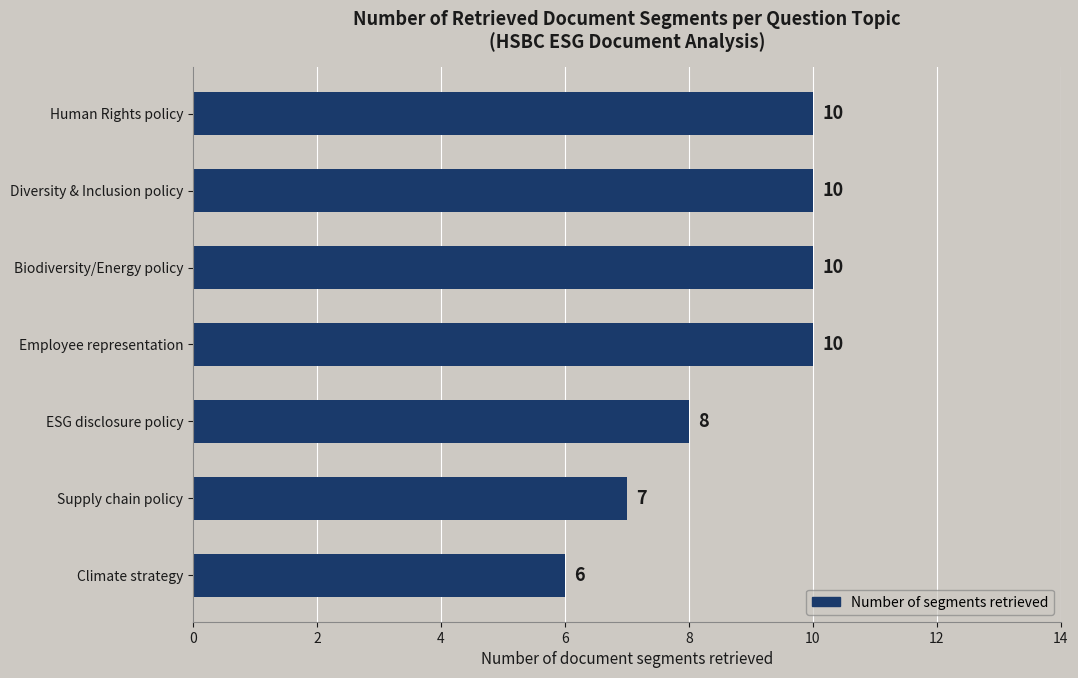

What is the maximum value shown in the chart?

10